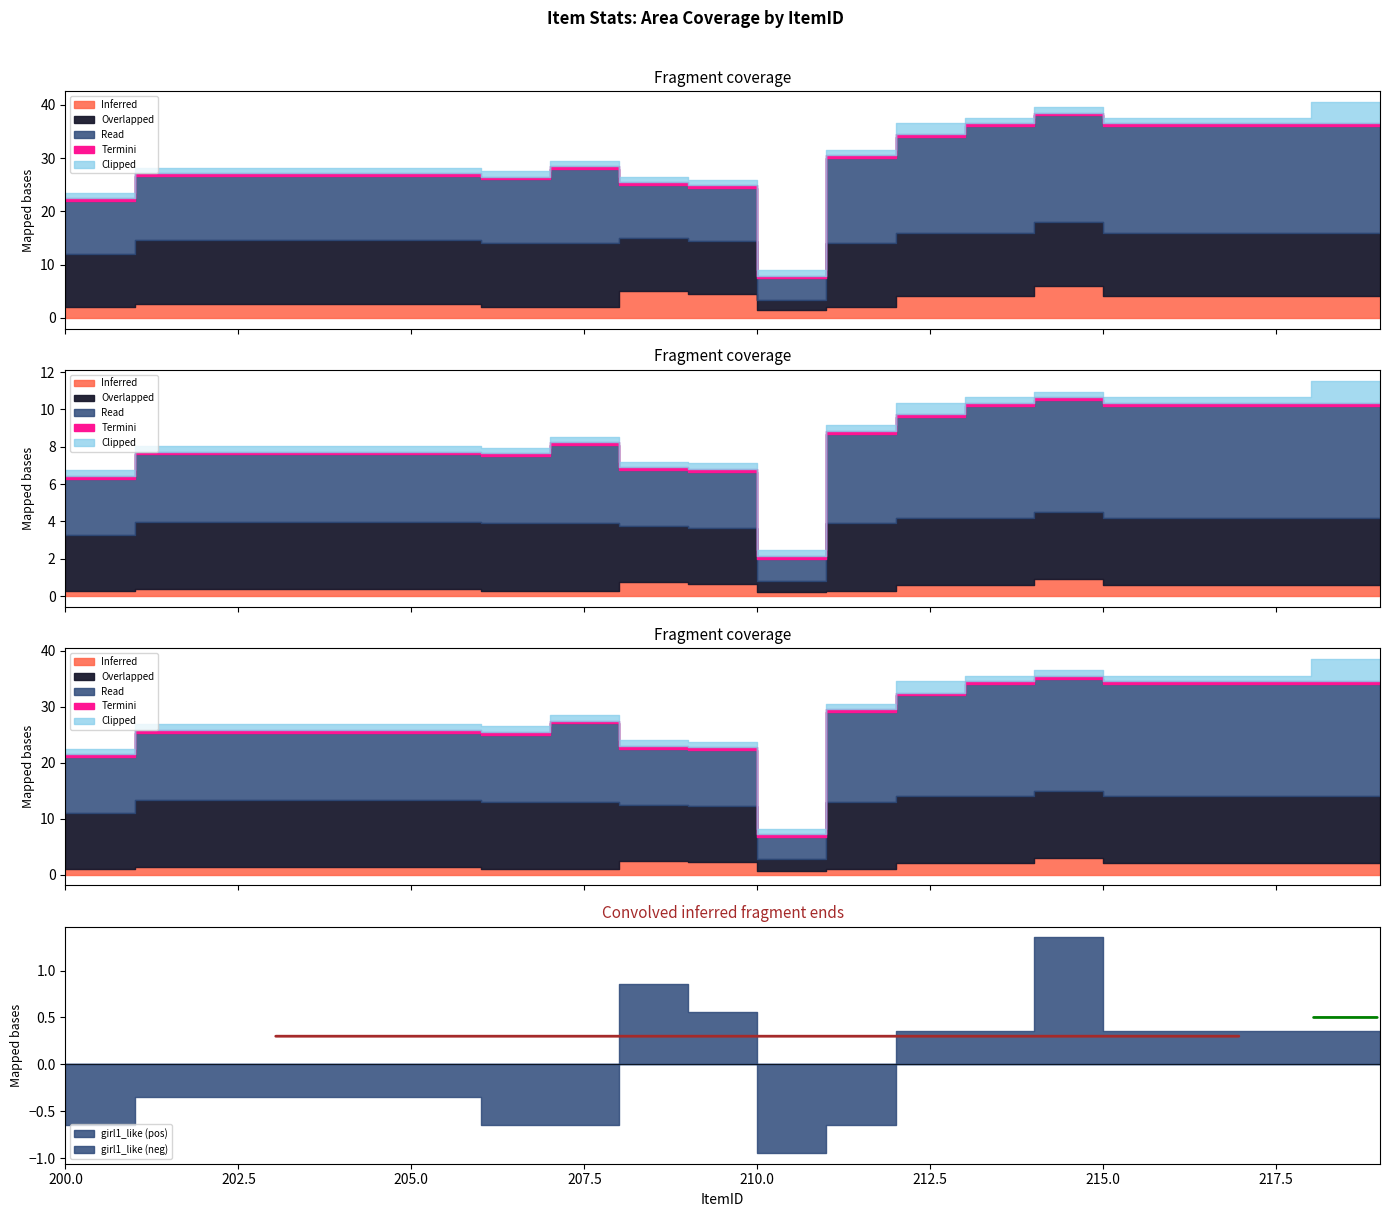

True or false: cost_price has a value of 54.4 at 212.

False